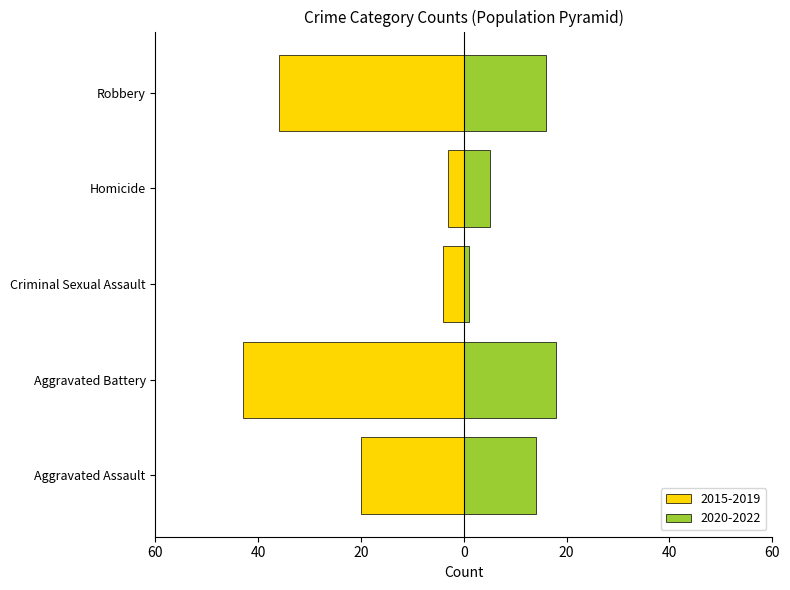

What is the label of the 3rd bar from the left?

Criminal Sexual Assault